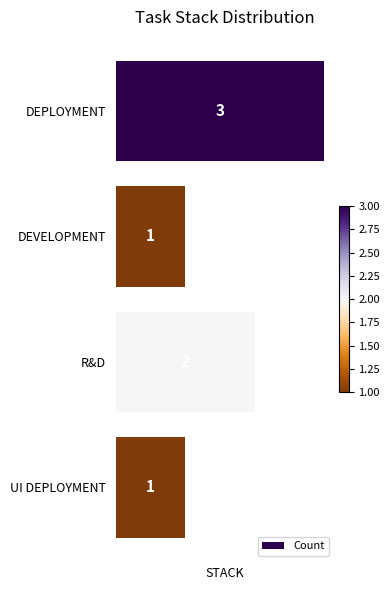

What is the value of the 4th bar from the top?

1